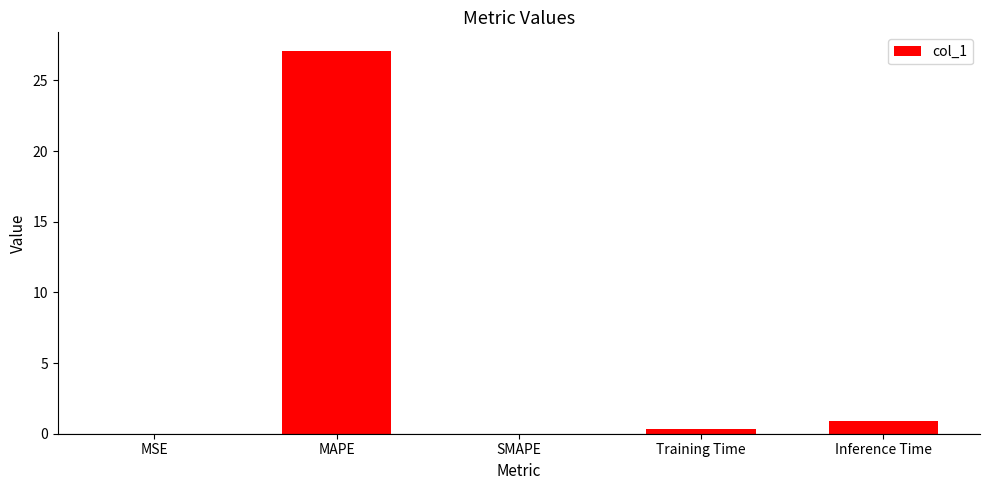

True or false: the data shows 27.0 at MAPE.

True